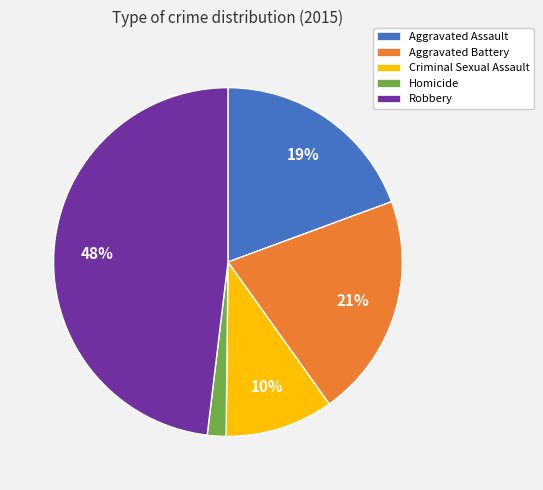

Is Aggravated Battery the majority of the pie?

No